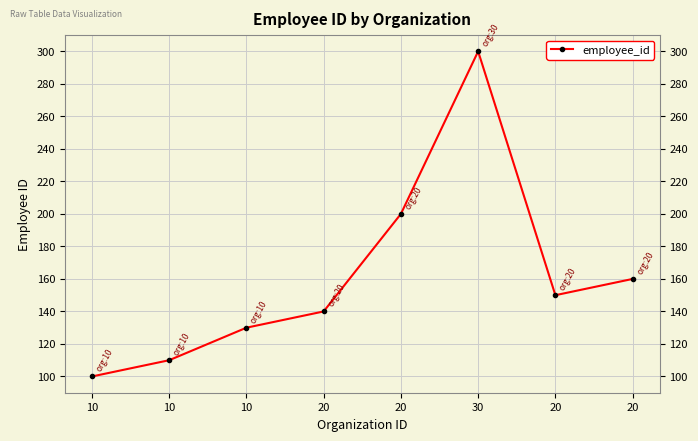

The value at 20 is 150. True or false?

True